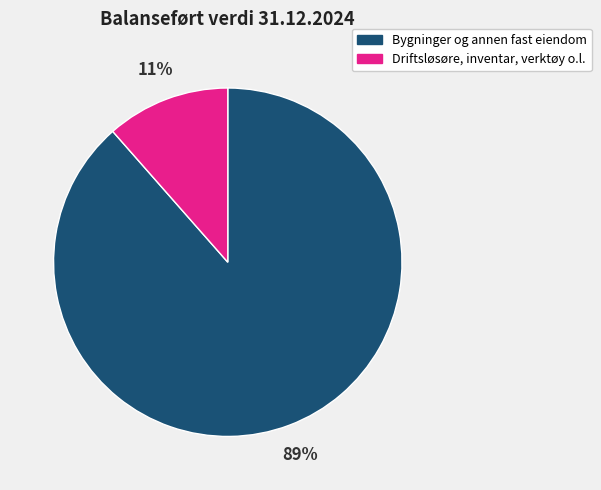

True or false: Bygninger og annen fast eiendom accounts for 89% of the total.

True